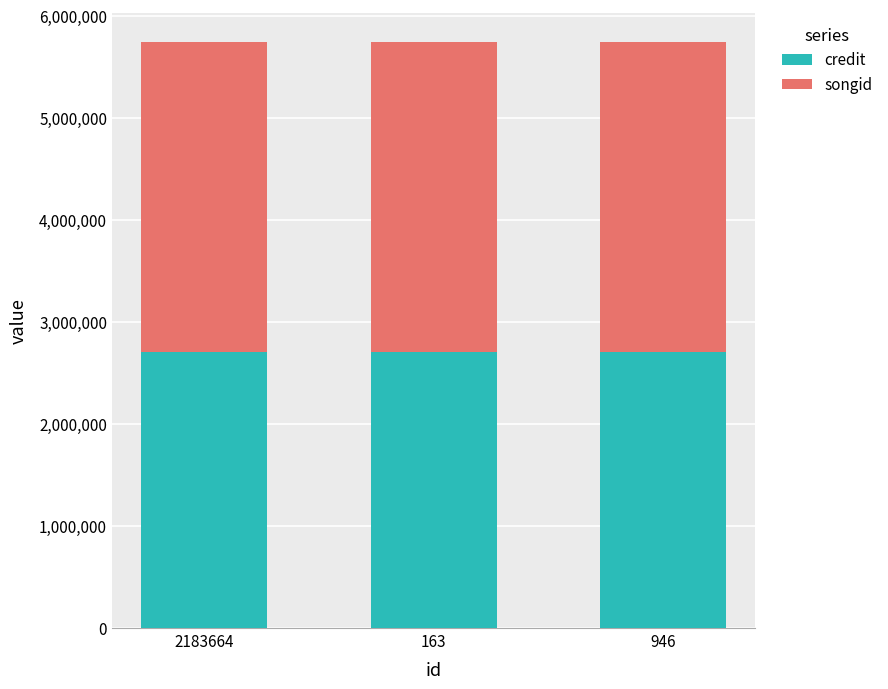

How many data points does each series have?

3